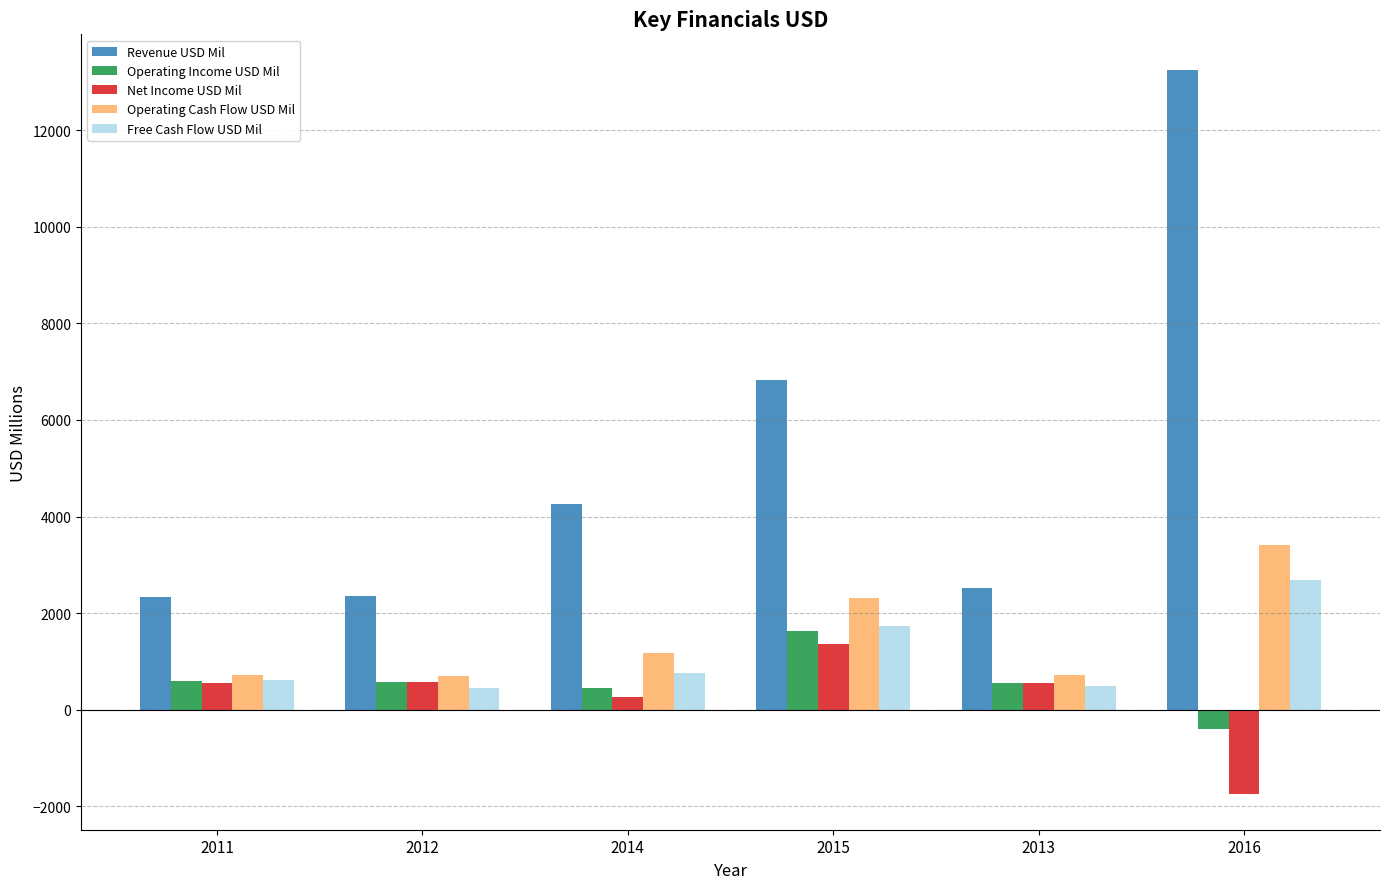

Which series has the largest range (max minus min)?

Revenue USD Mil